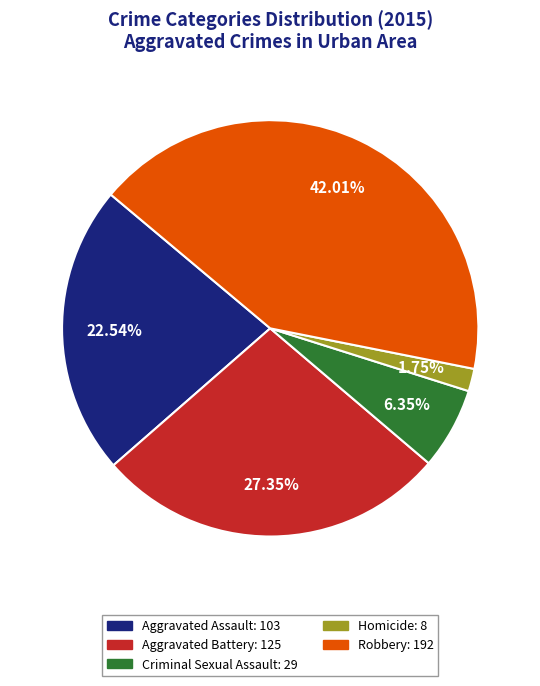

Is it true that Robbery is 57% of the pie?

False